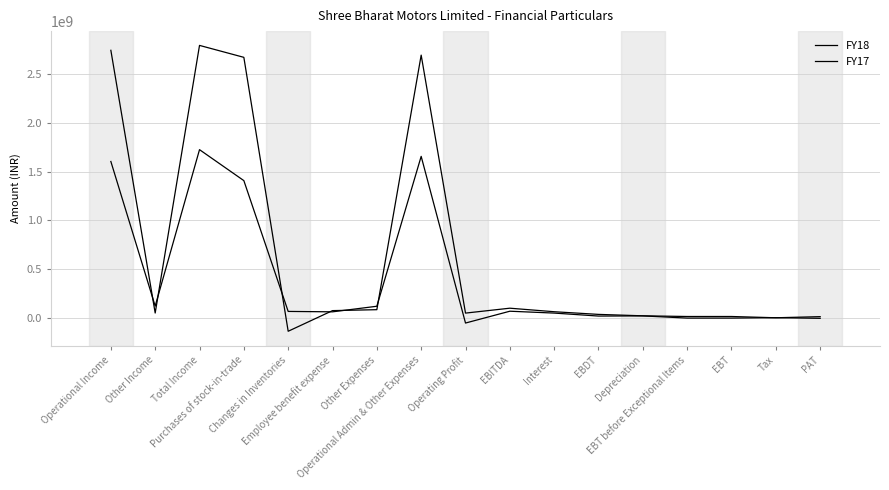

Where is the first local maximum for FY17?

Total Income